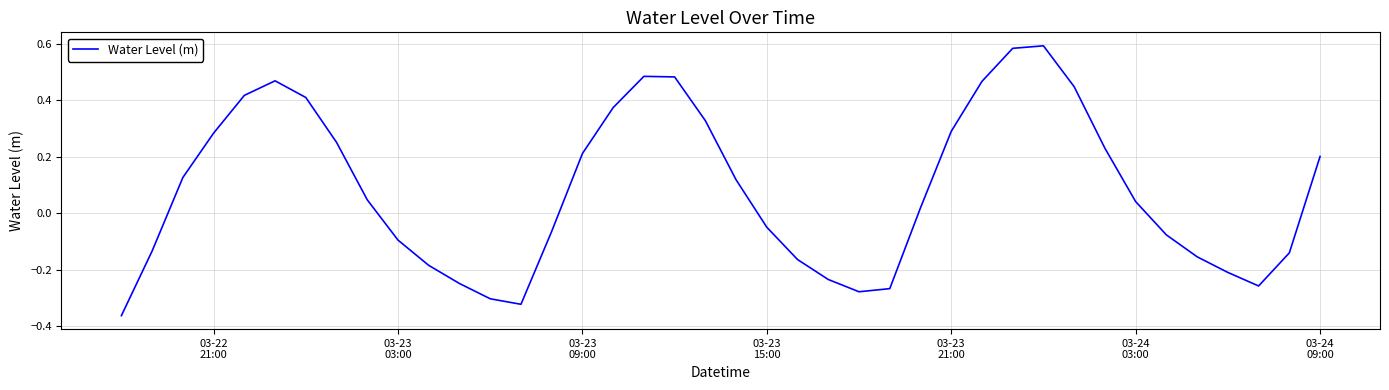

What is the difference between the maximum and minimum values?

1.0